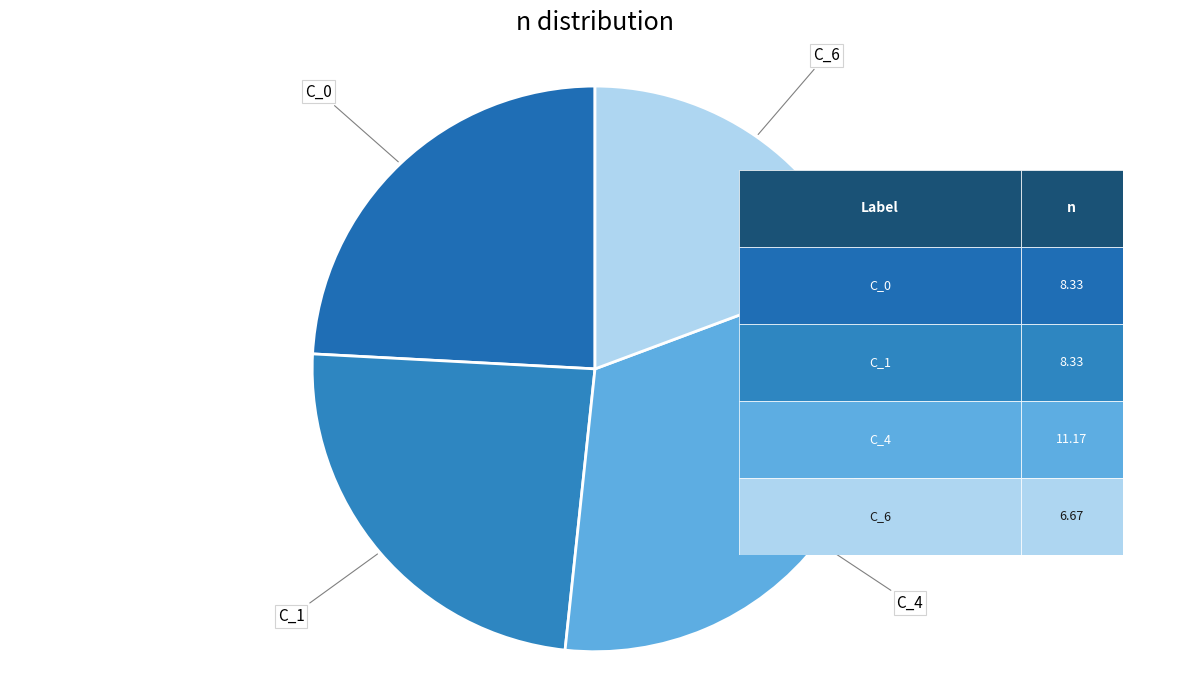

To the nearest percent, what is the average slice percentage?

25%